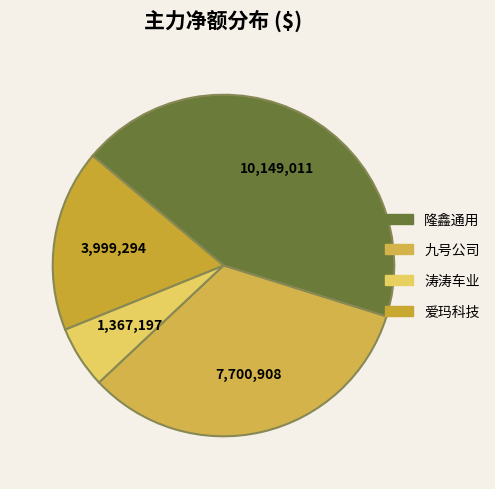

To the nearest percent, what is the combined percentage of 隆鑫通用 and 爱玛科技?

61%